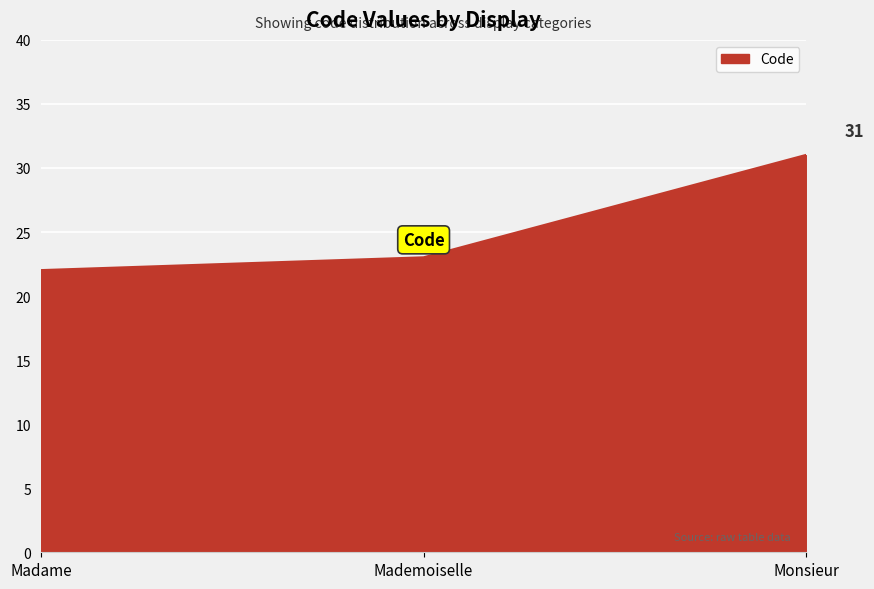

True or false: the data shows 5 at Mademoiselle.

False